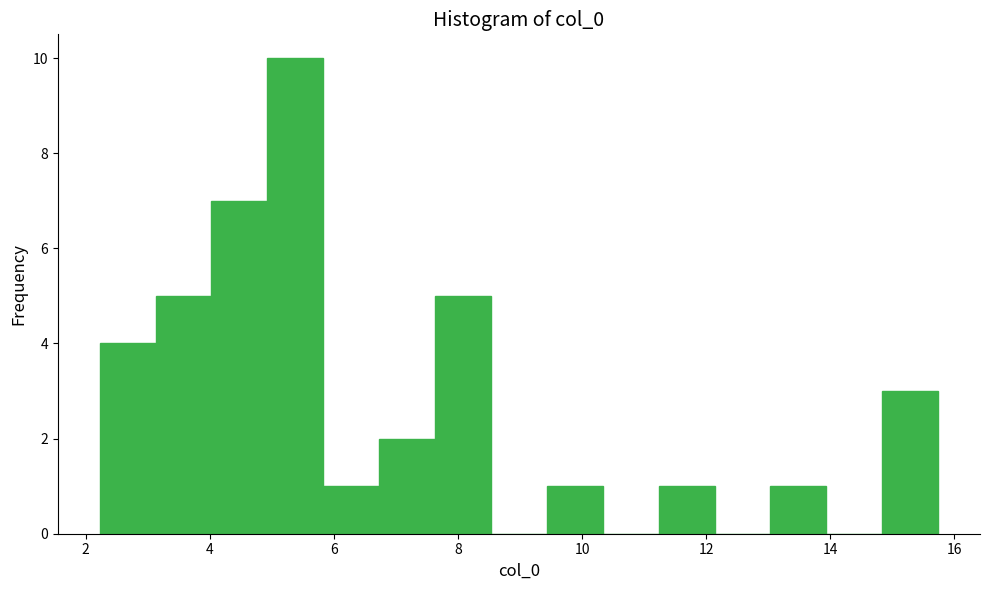

Reading left to right, transcribe this chart: for each bar, give the range it covers on the x-axis and its height. Neither the bar edges nor the heights are printed on the chart, so give them approximately, as read against the axes.

2.2 to 3.2: 4
3.2 to 4.0: 5
4.0 to 5.0: 7
5.0 to 5.8: 10
5.8 to 6.8: 1
6.8 to 7.6: 2
7.6 to 8.6: 5
8.6 to 9.4: 0
9.4 to 10.4: 1
10.4 to 11.2: 0
11.2 to 12.2: 1
12.2 to 13.0: 0
13.0 to 14.0: 1
14.0 to 14.8: 0
14.8 to 15.8: 3